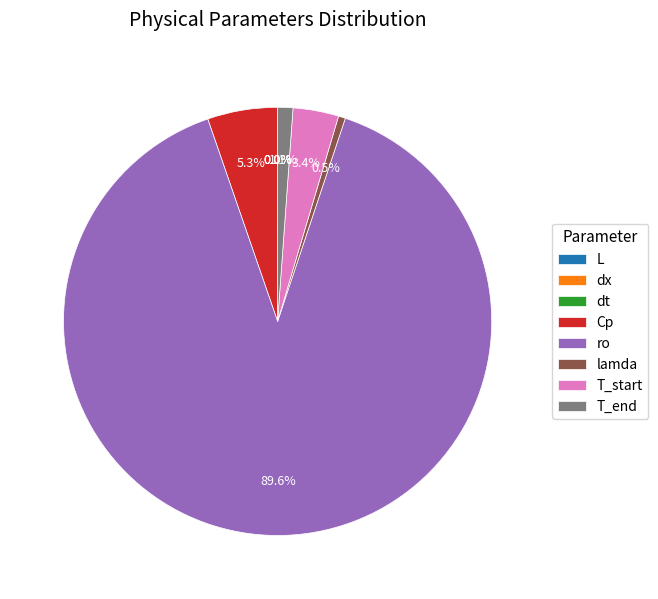

Approximately how many times larger is the value at T_end compared to lamda?

2.2